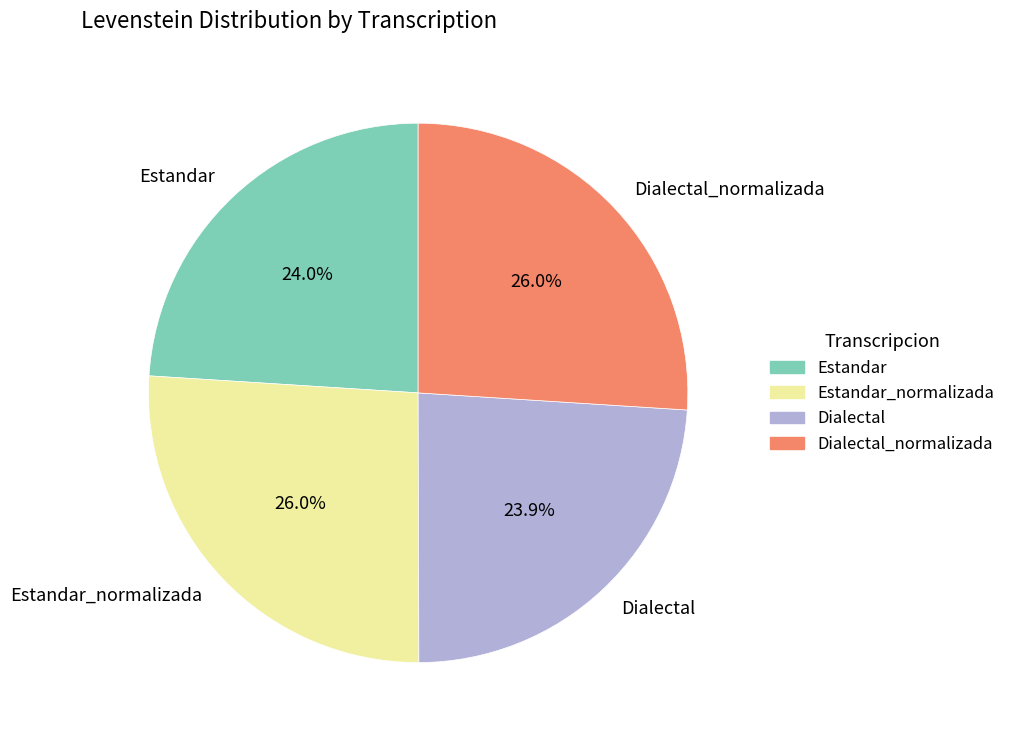

Does Dialectal_normalizada account for over 50% of the chart?

No